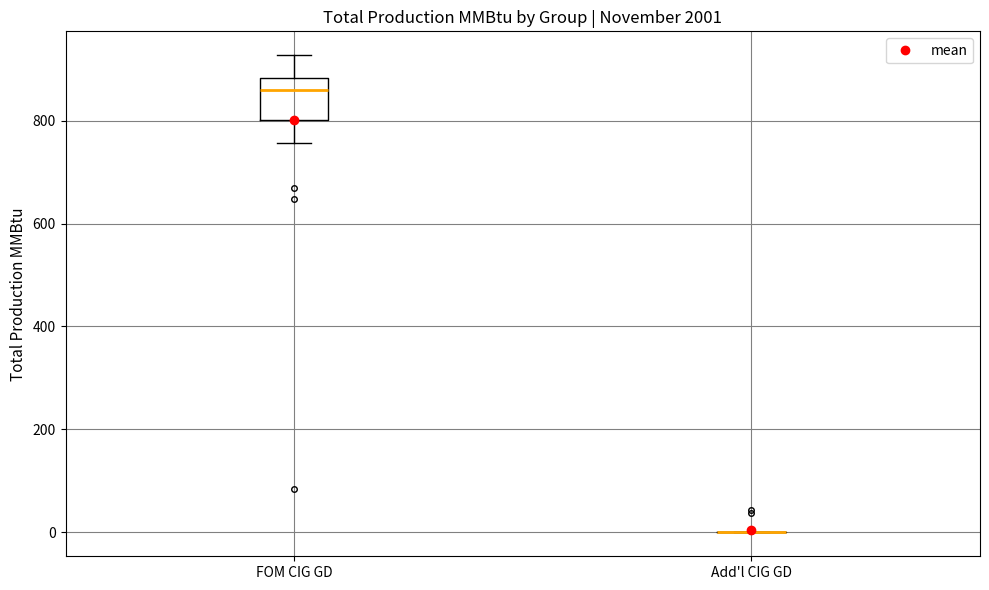

Reading left to right, transcribe this box plot: for each box, give where its median line is, the range the box spans, and where its two whiskers end, as read against the y-axis. The values are not printed on the chart, so give them approximately, as read against the axis.

FOM CIG GD: median 860, box 800 to 880, whiskers 760 to 920
Add'l CIG GD: box collapsed to a line at 0, whiskers 0 to 0